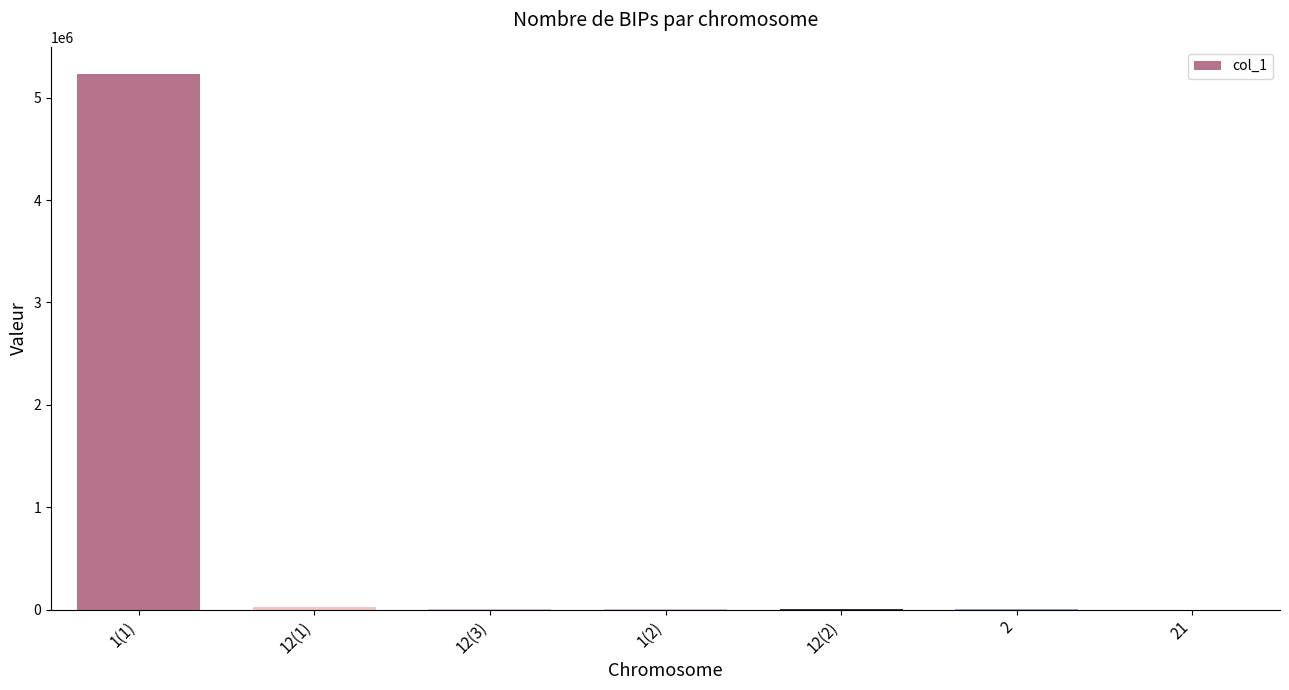

What is the average value?

752668